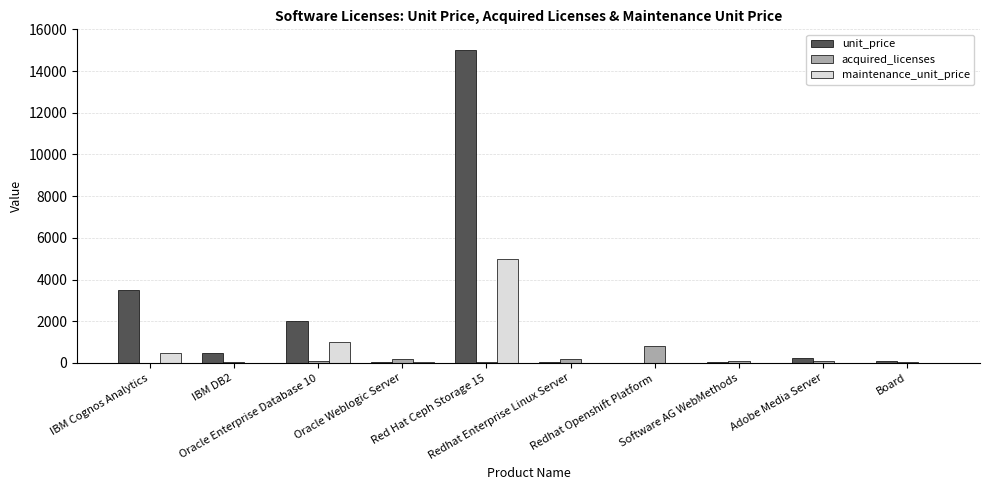

What is the greatest value displayed?

15000.0